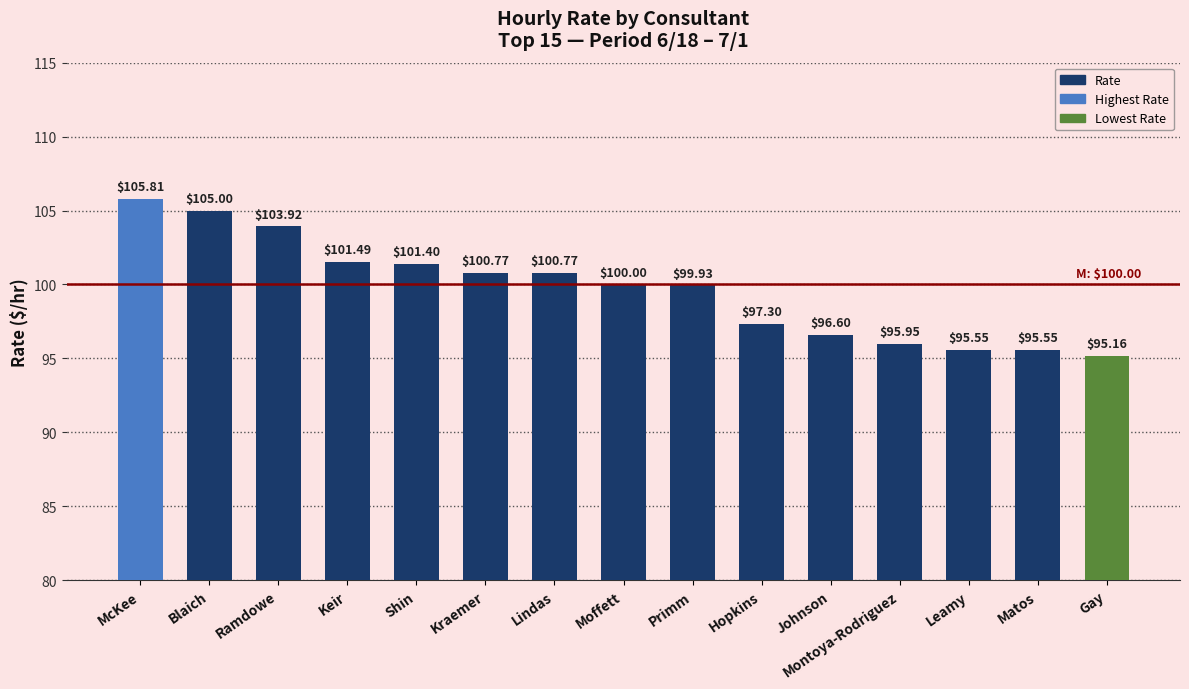

The value at Kraemer is 62.1. True or false?

False